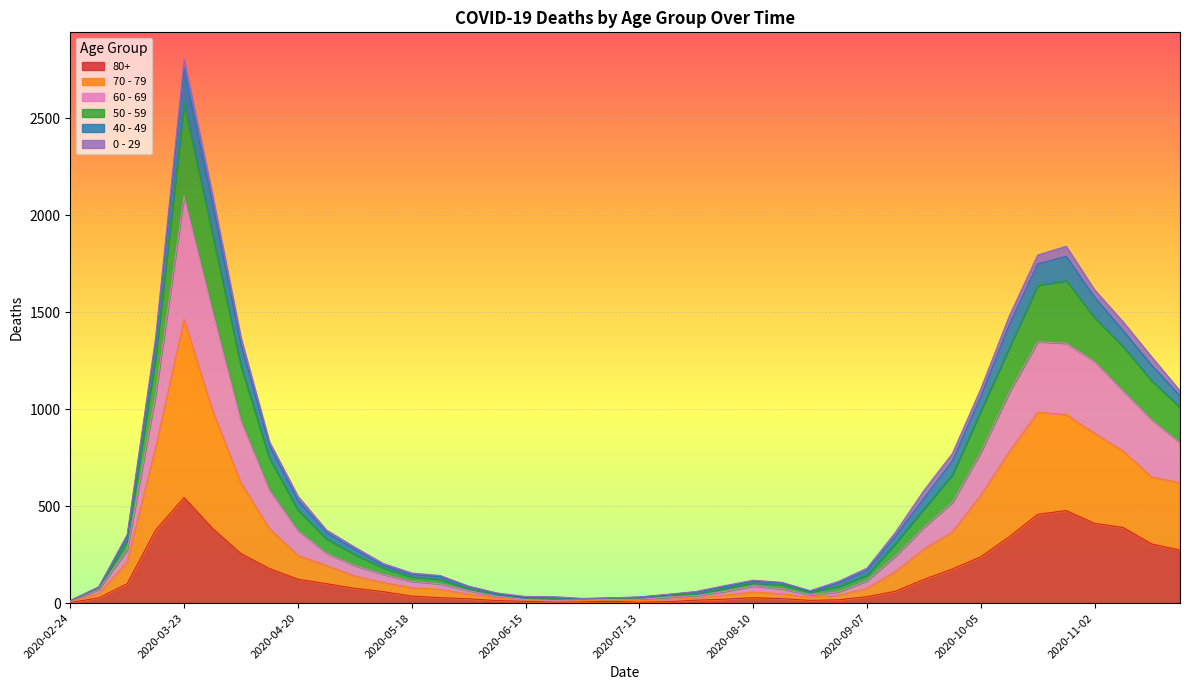

How many interior local peaks does the 50 - 59 series have?

3